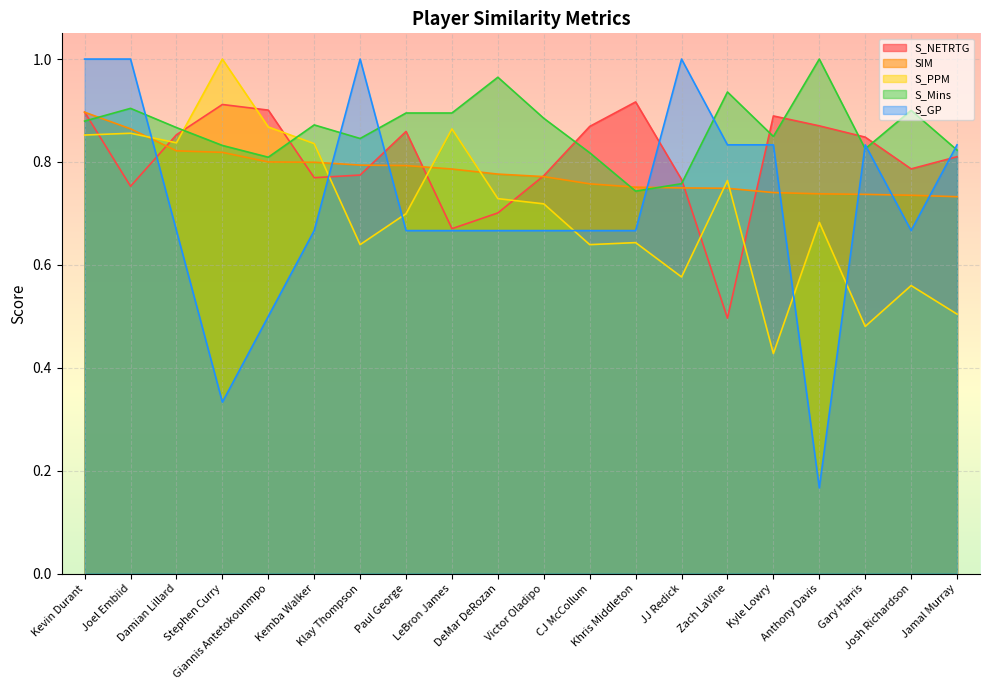

What is the difference between the maximum and minimum values in the S_NETRTG series?

0.4